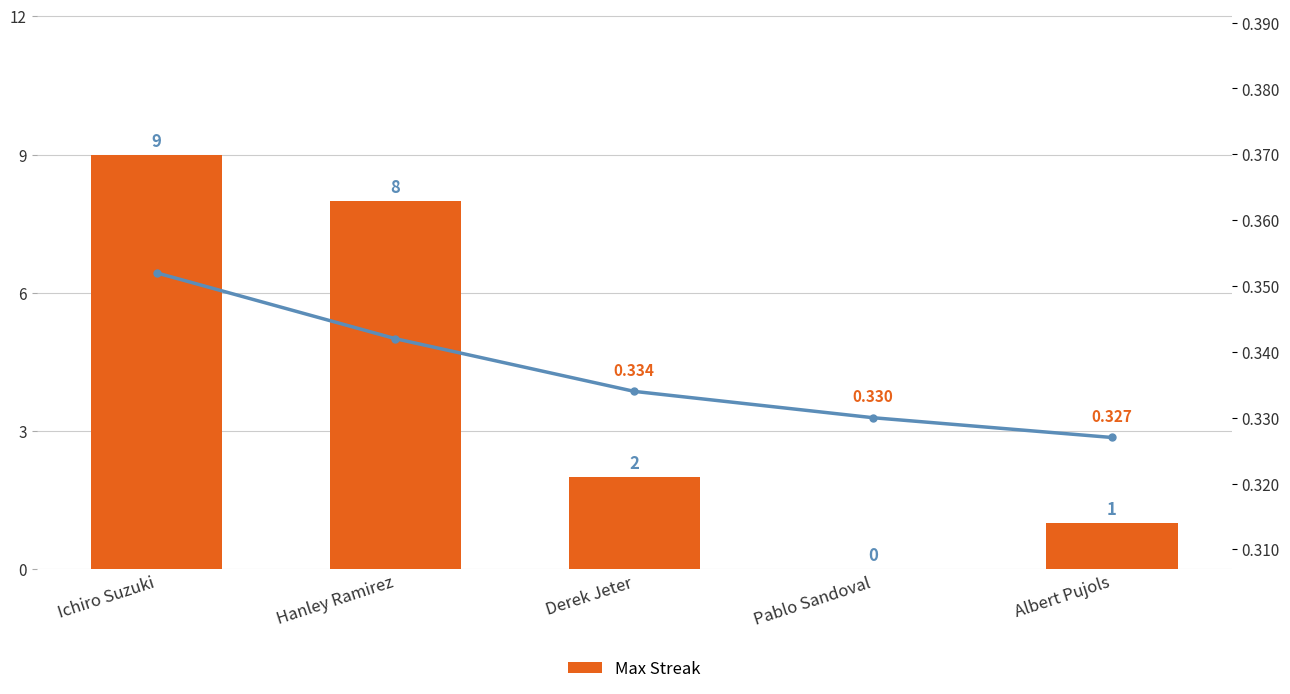

Which series changed the most between Hanley Ramirez and Pablo Sandoval?

Max Streak